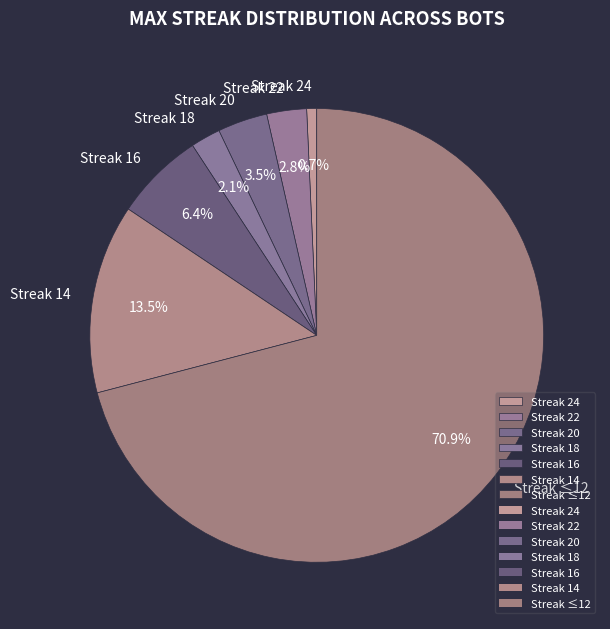

Does Streak 14 represent more than half of the total?

No